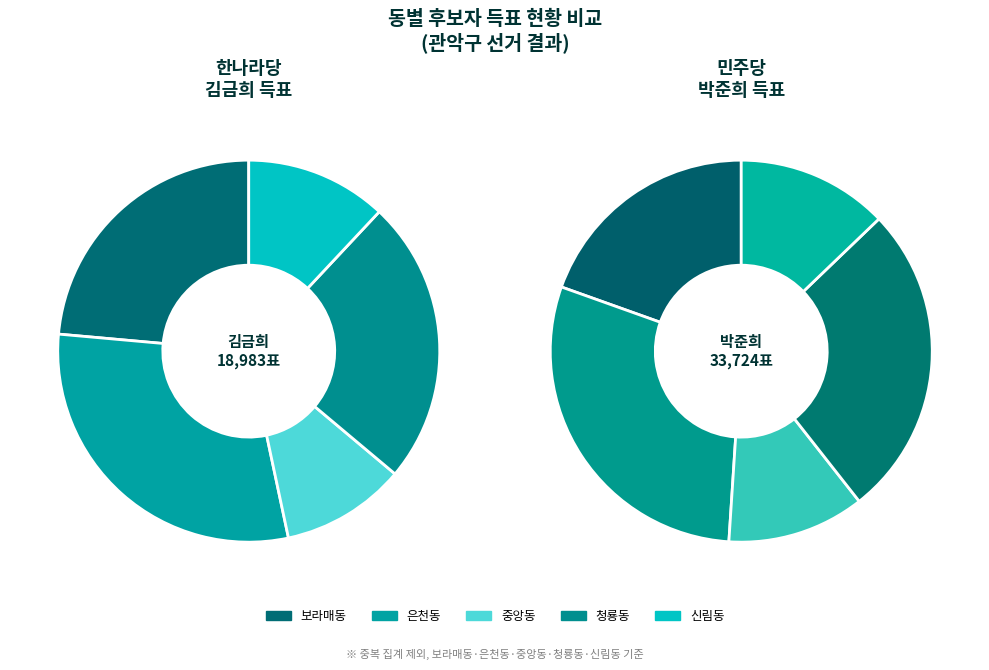

Which has a higher value, 신림동 or 은천동?

은천동